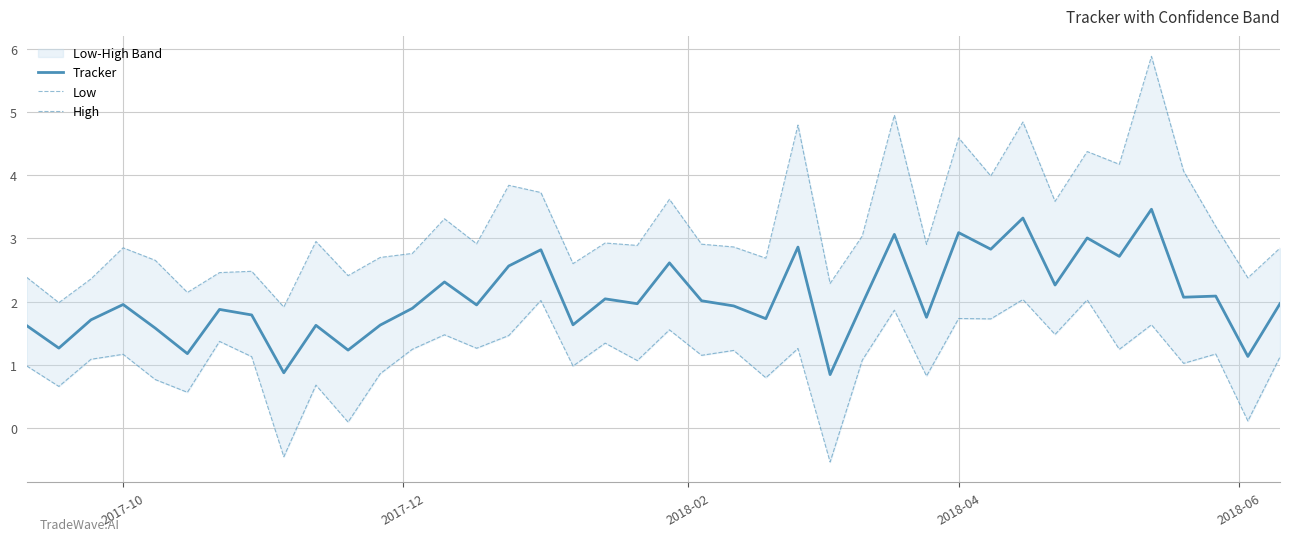

What is the value of the Tracker point at the 20th from the left?

2.0